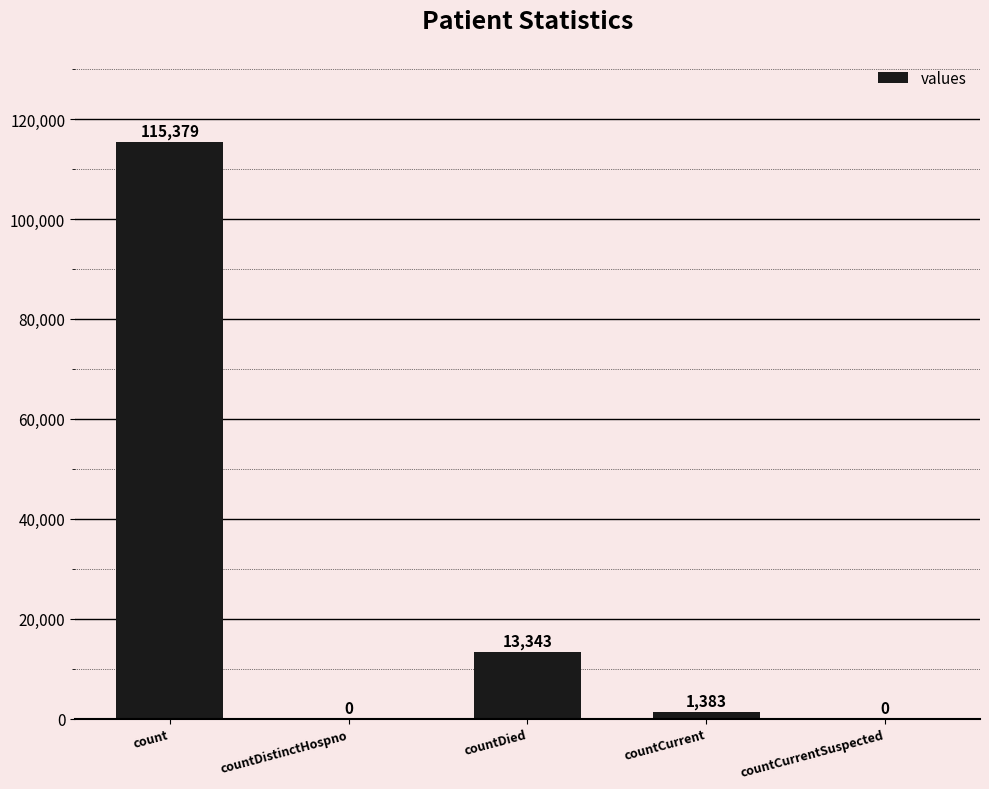

The value at countCurrent is 1383. True or false?

True